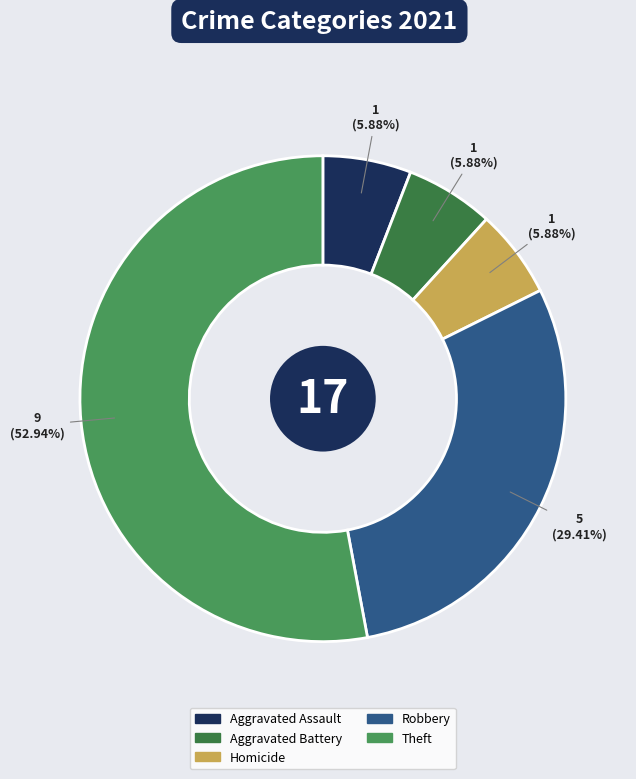

Is it true that Theft is 38% of the pie?

False